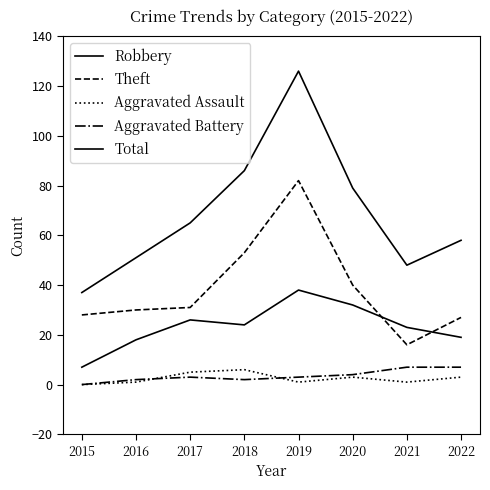

Does the chart have visible grid lines?

No